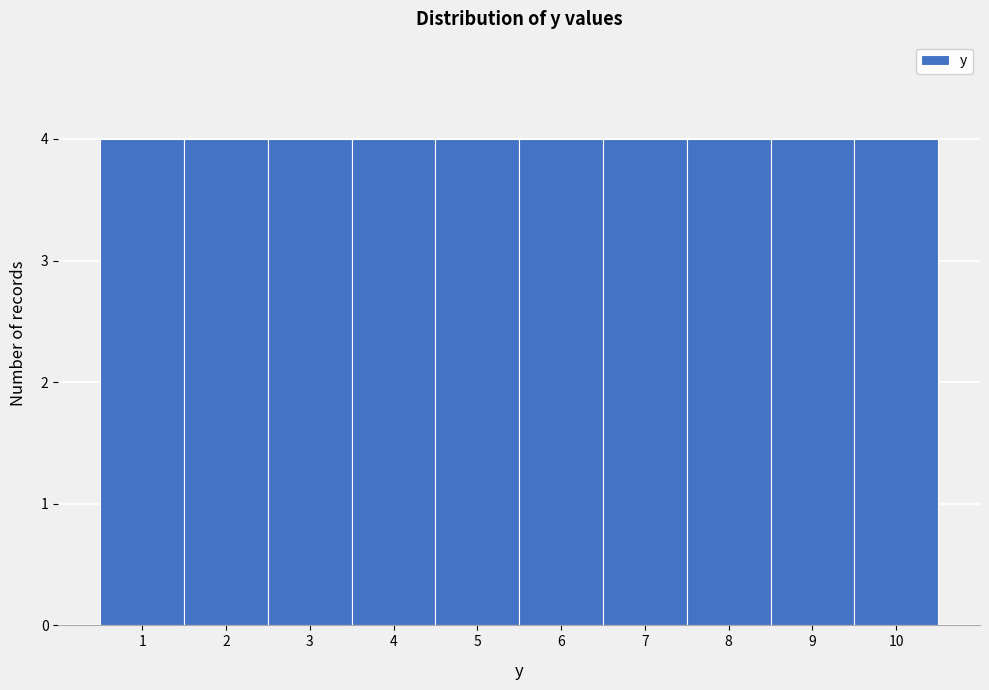

Reading left to right, transcribe this chart: for each bar, give the range it covers on the x-axis and its height. The values are not printed on the chart, so give them approximately, as read against the axis.

0.5 to 1.5: 4
1.5 to 2.5: 4
2.5 to 3.5: 4
3.5 to 4.5: 4
4.5 to 5.5: 4
5.5 to 6.5: 4
6.5 to 7.5: 4
7.5 to 8.5: 4
8.5 to 9.5: 4
9.5 to 10.5: 4